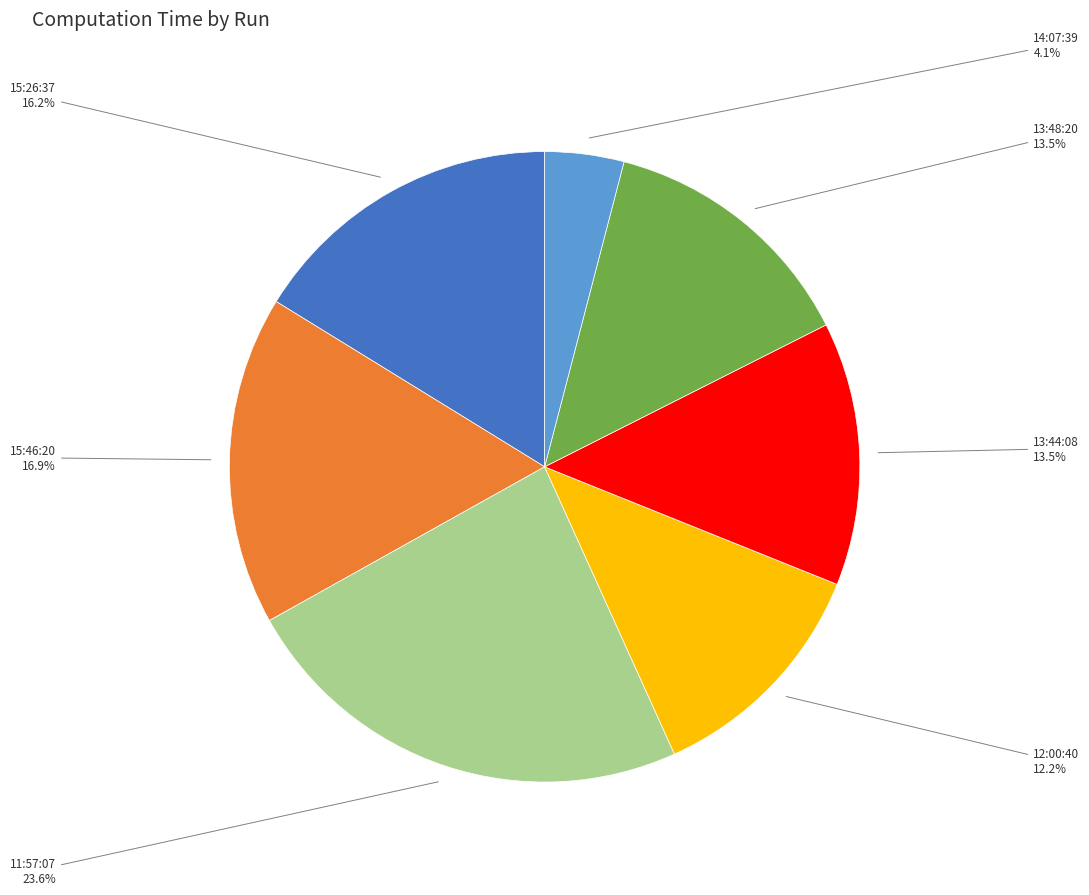

To the nearest percent, what is the average slice percentage?

14%